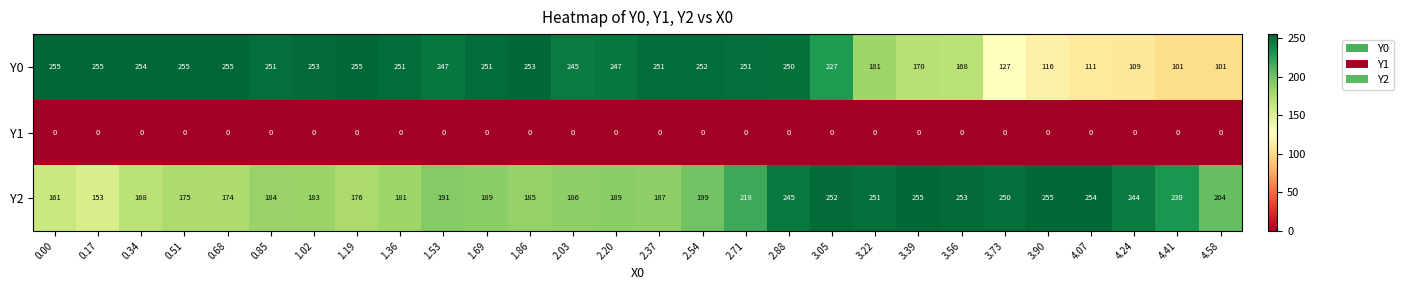

What is the total value across all series at 3.05?

479